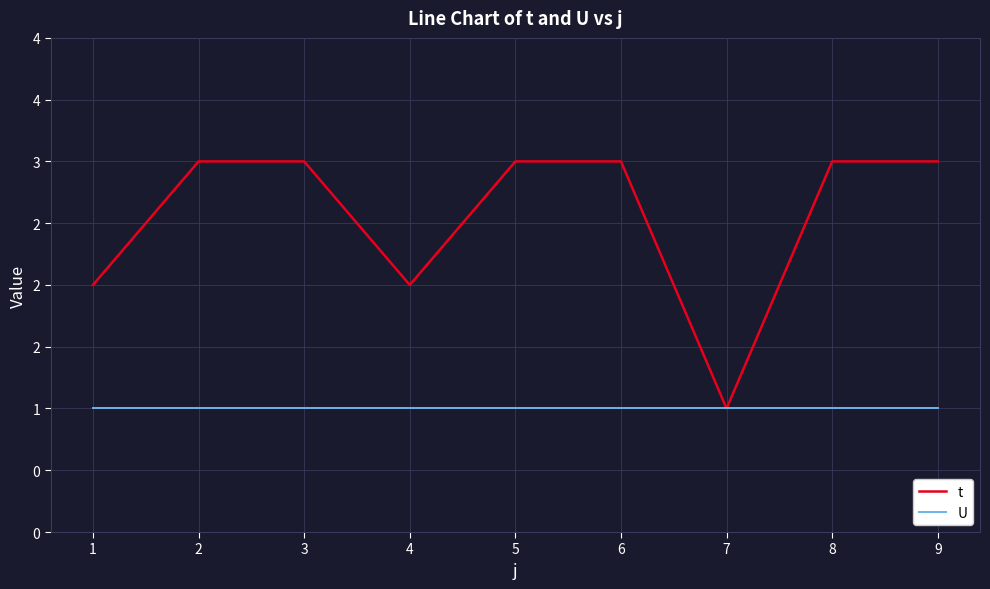

What is the approximate value of t at 7?

1